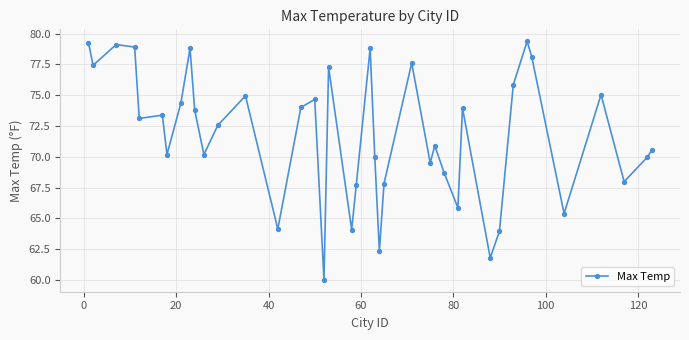

What is the maximum value shown in the chart?

79.4